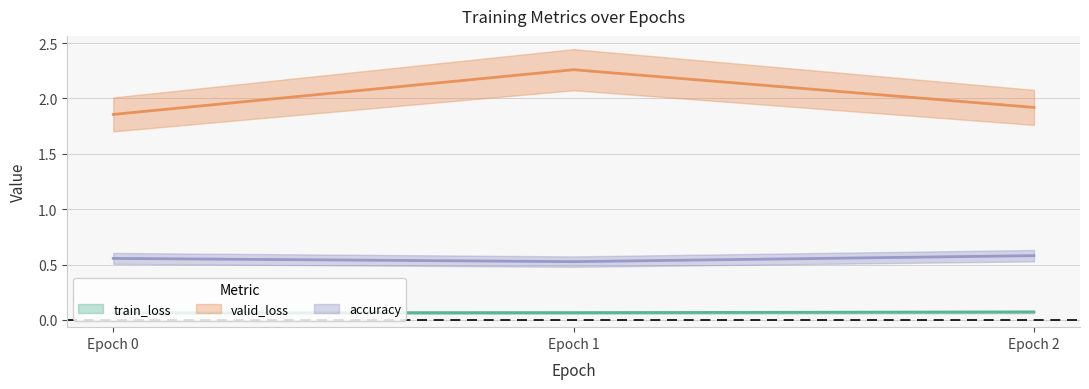

What is the sum of the accuracy values at Epoch 1 and Epoch 0?

1.1